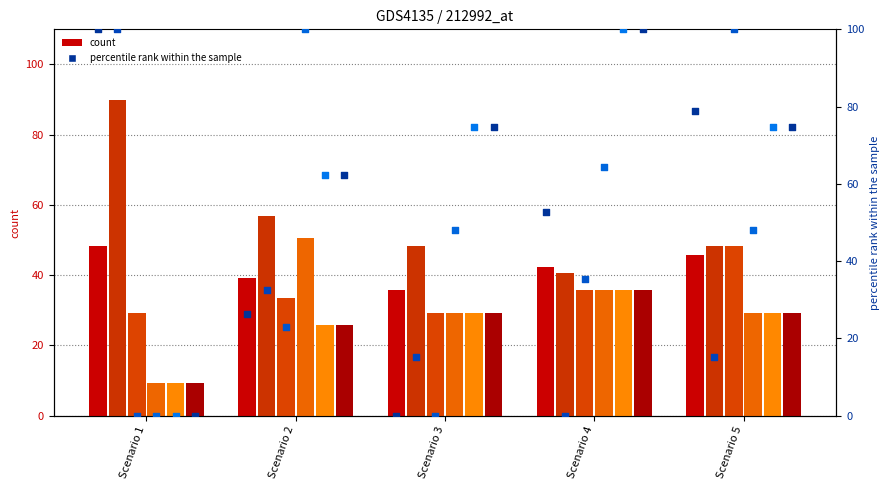

What is the total value across all series at Scenario 2?

231.6